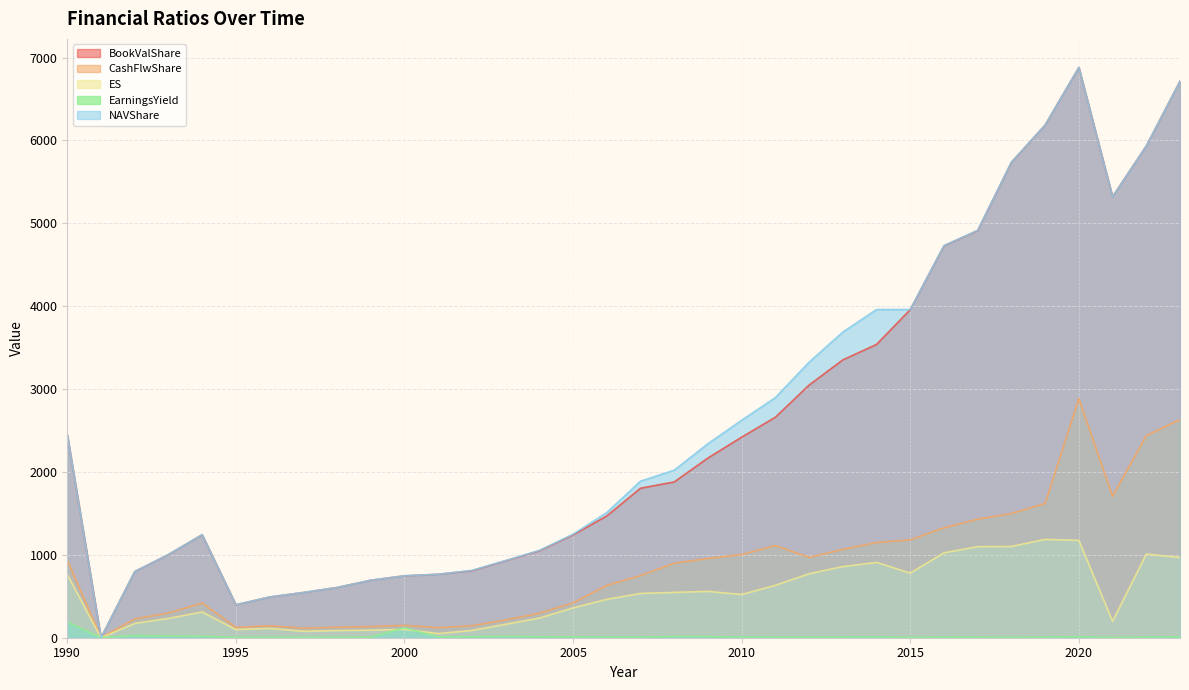

True or false: BookValShare and CashFlwShare cross at least once.

False